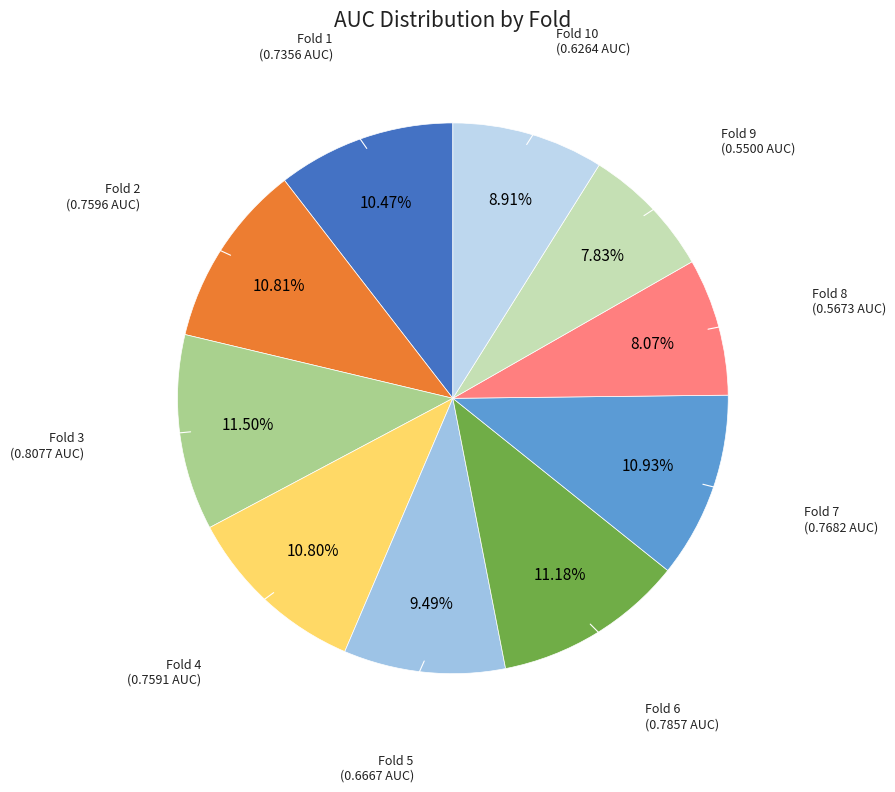

Which category has the biggest portion of the pie?

3